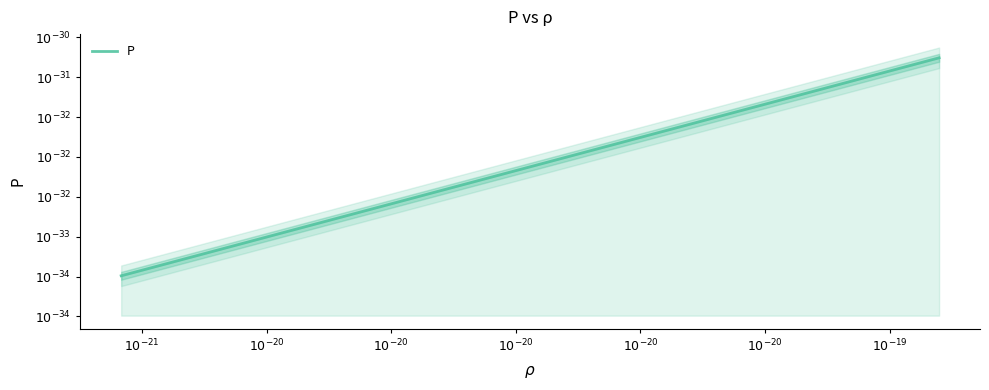

Which label corresponds to the smallest value in the chart?

$10^{-21}$